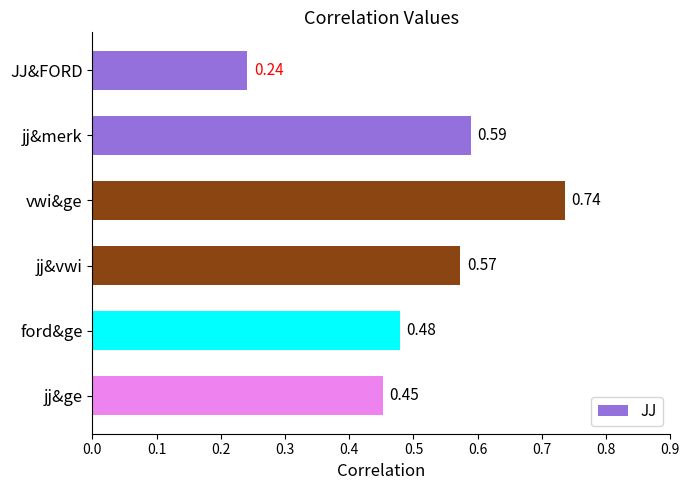

What is the difference between the values at JJ&FORD and jj&merk?

0.3